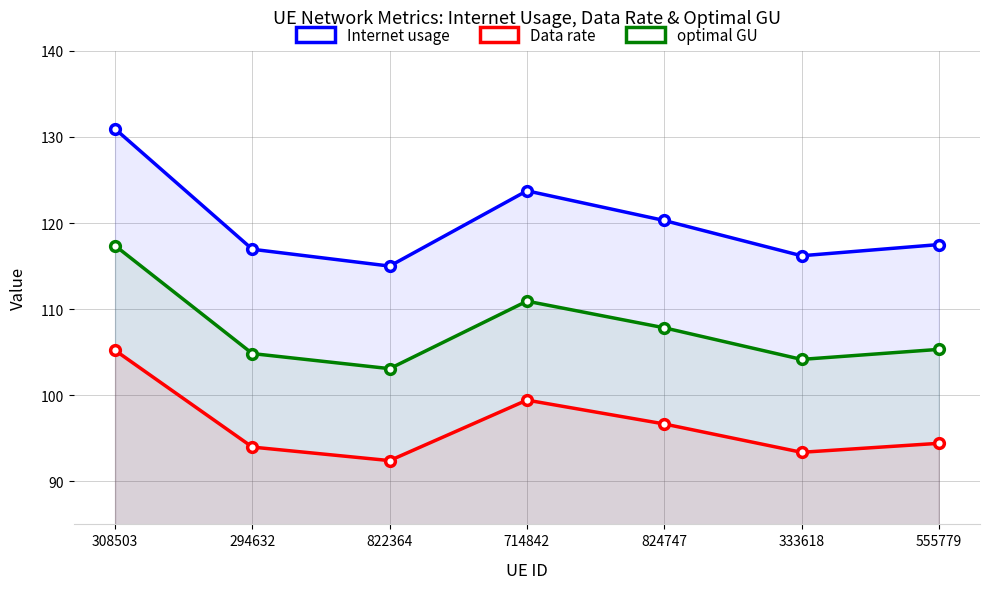

True or false: optimal GU and Data rate intersect in this chart.

False